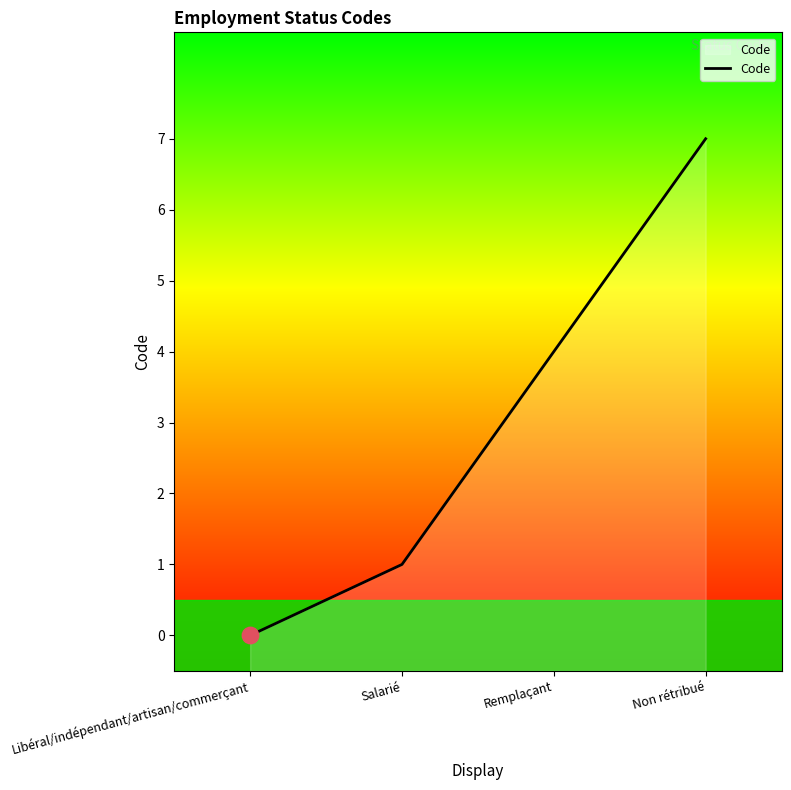

Which has a higher value, Salarié or Libéral/indépendant/artisan/commerçant?

Salarié